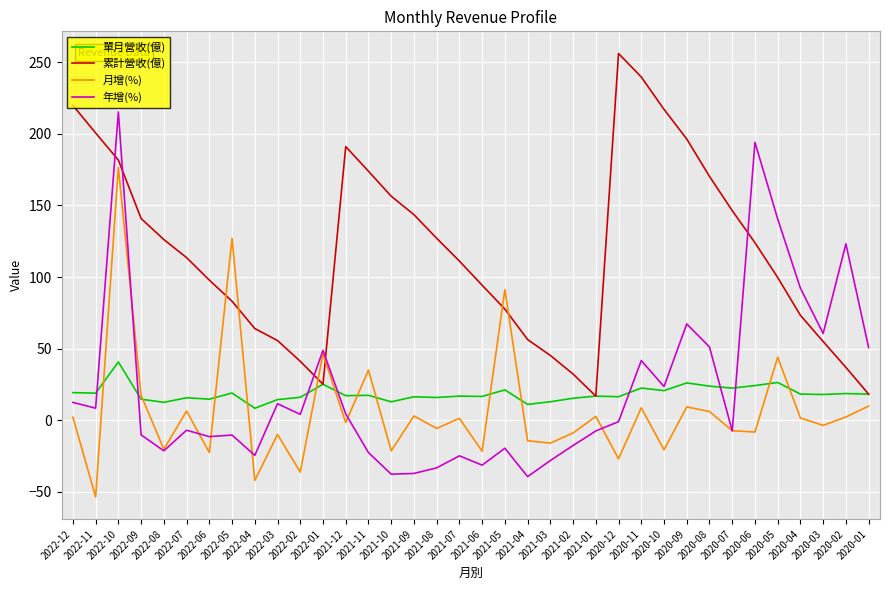

What is the difference between the 月增(%) values at 2022-08 and 2020-10?

0.4